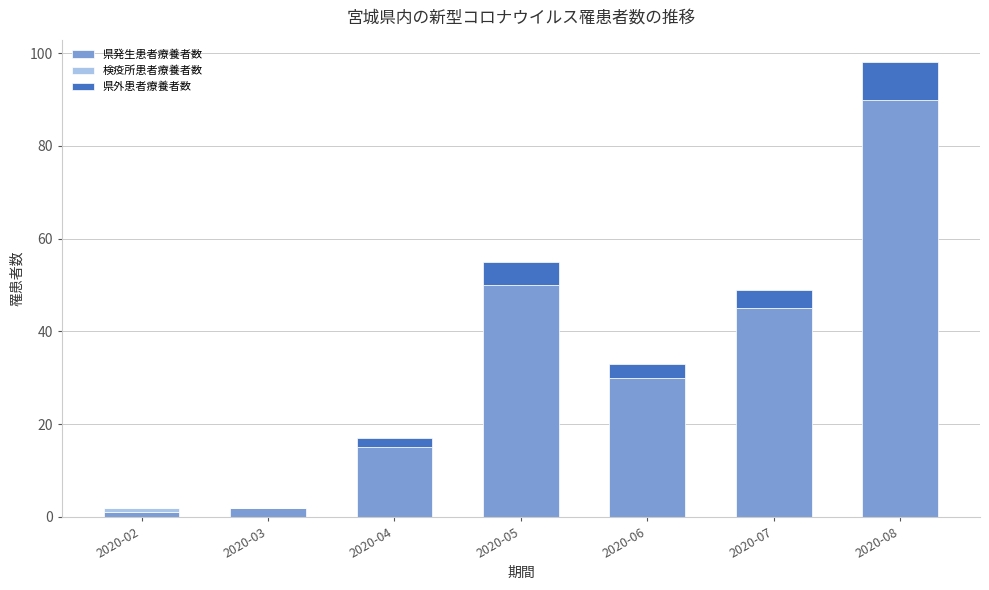

What is the total value across all series at 2020-08?

98